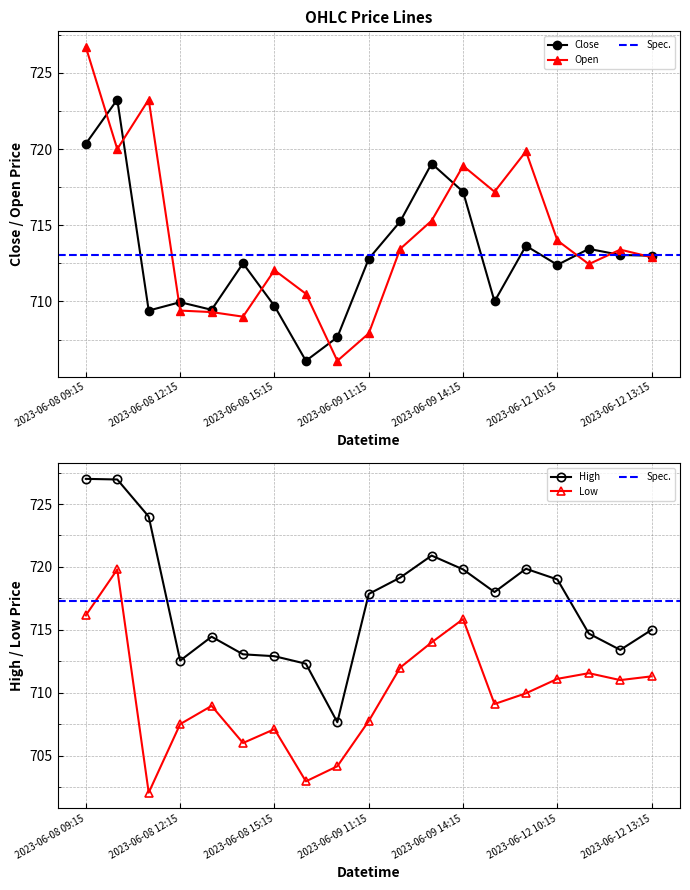

True or false: Open and Low cross at least once.

False